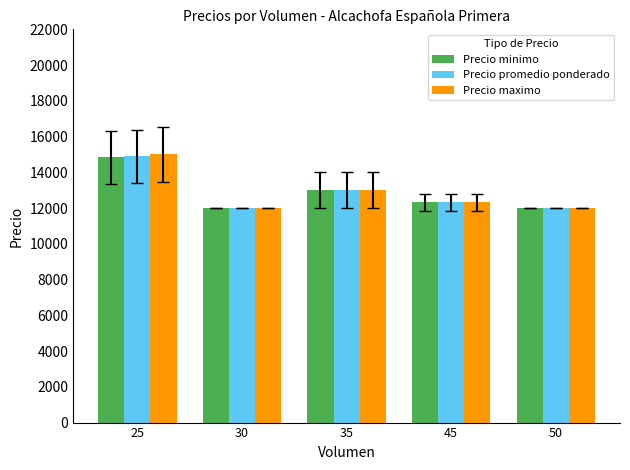

Which category has the highest value across all series?

25